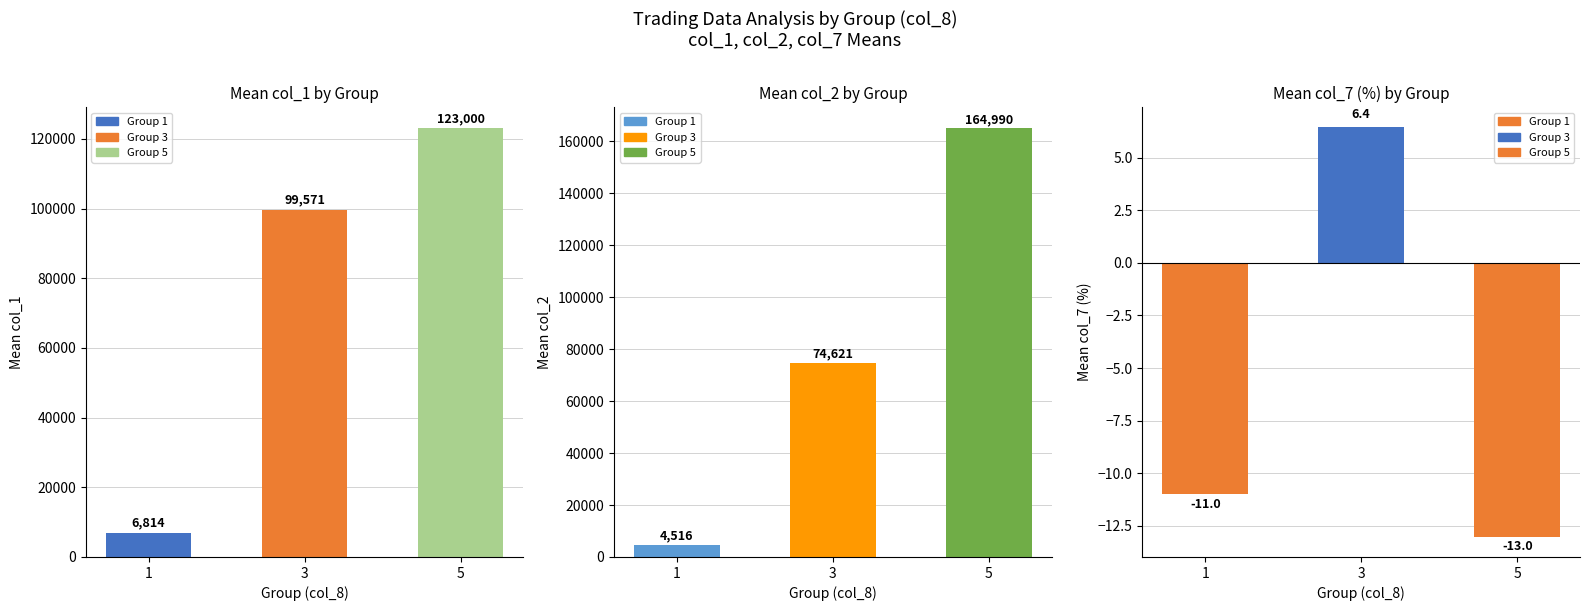

At which label is col_2 (mean fills) closest to 84752?

3